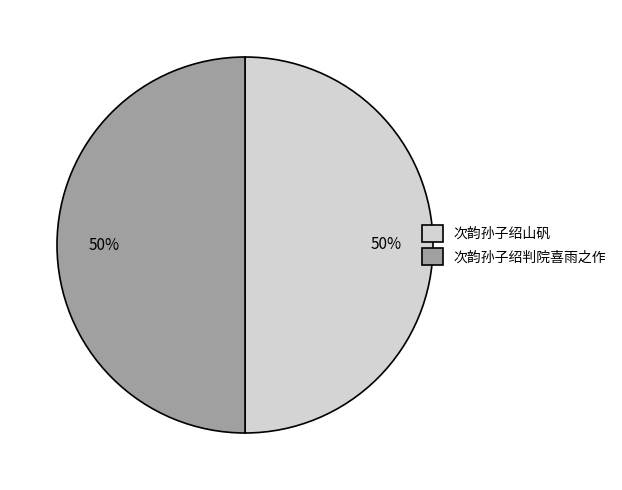

To the nearest percent, what is the average slice percentage?

50%